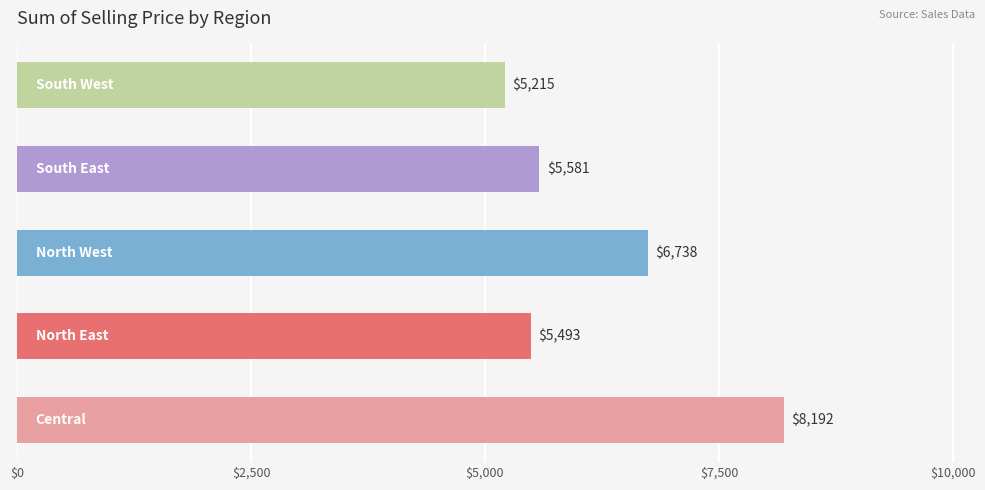

What is the maximum value shown in the chart?

8191.5